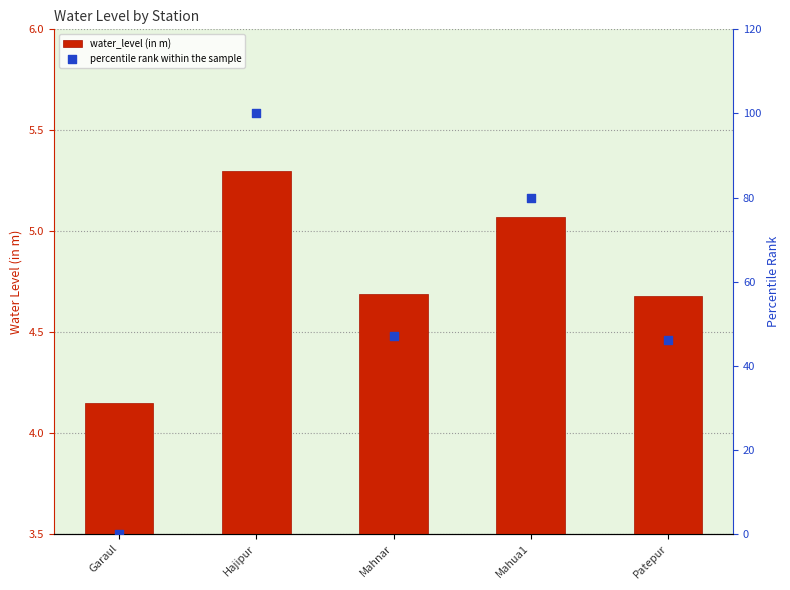

At how many categories does at least one series exceed 82?

1